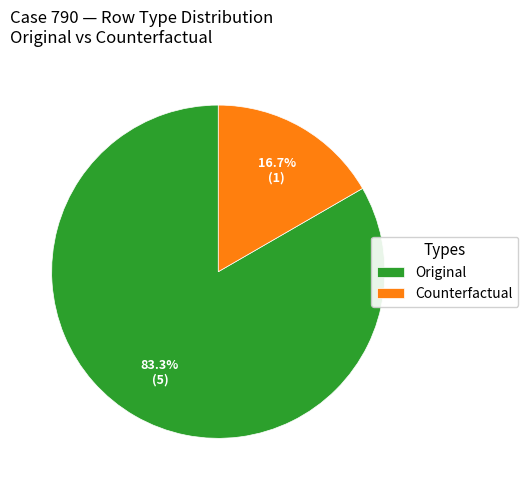

Is there a majority slice in this chart?

Yes